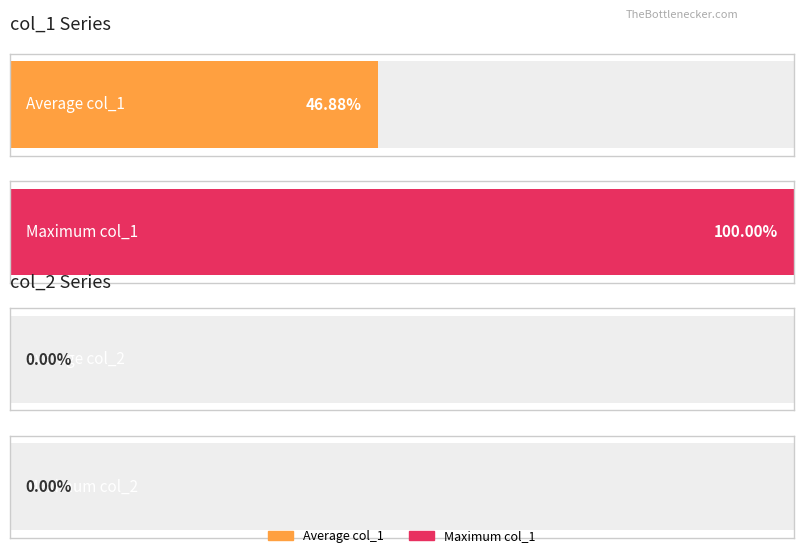

Does the chart contain any negative values?

No